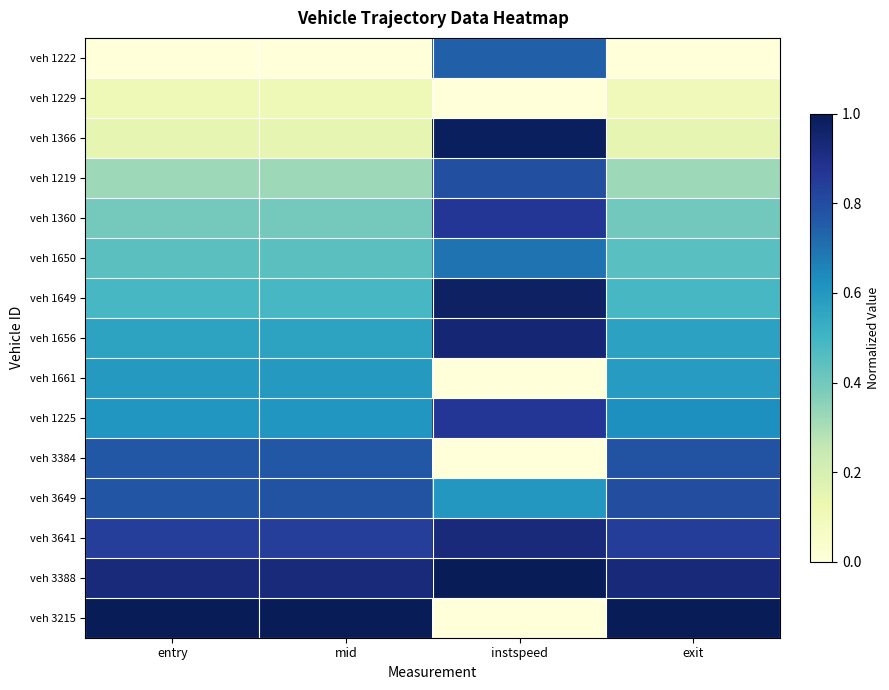

At which category is the sum across all series the highest?

instspeed